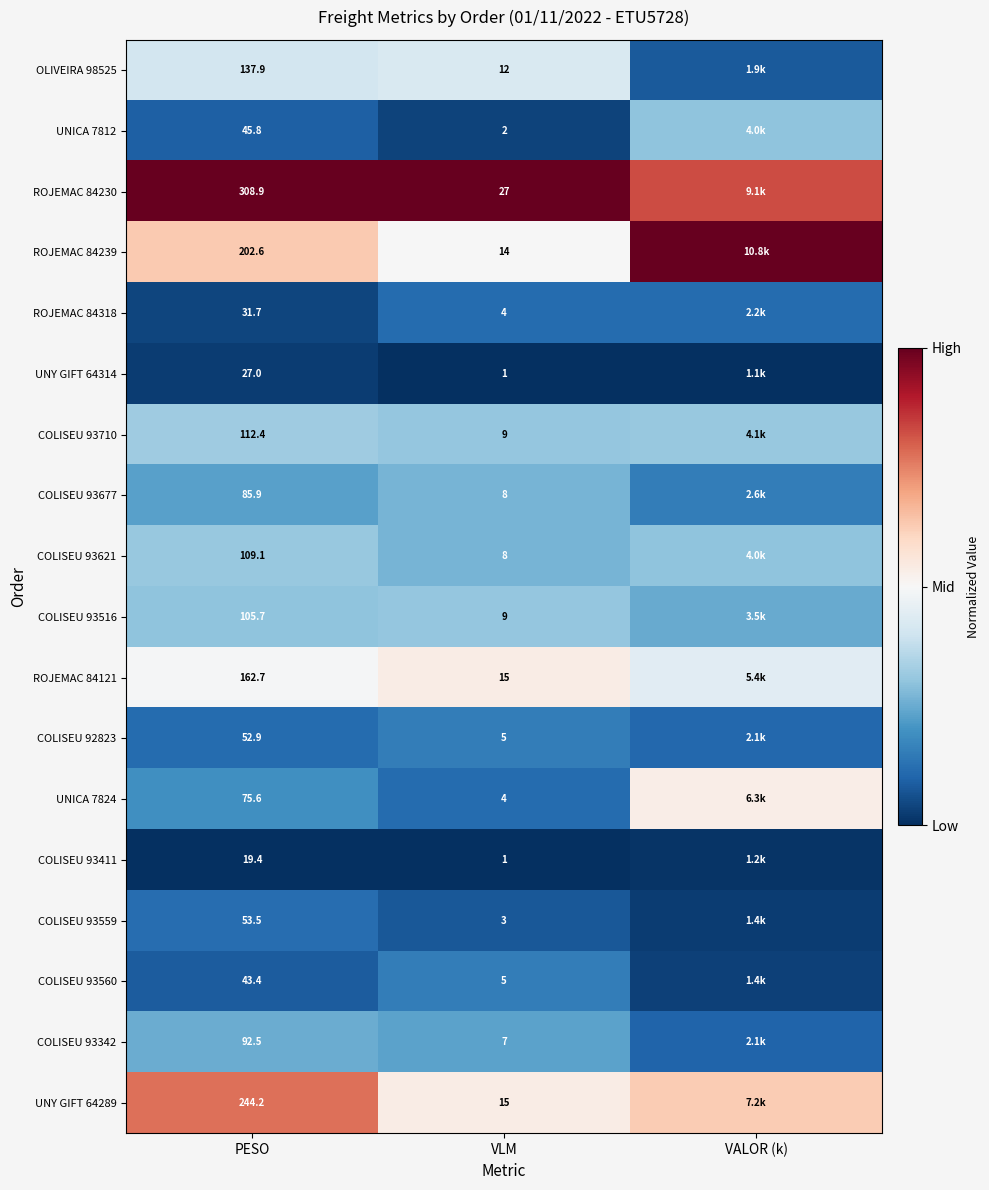

Is the value of UNY GIFT 64314 at PESO greater than the value of COLISEU 93559 at PESO?

No